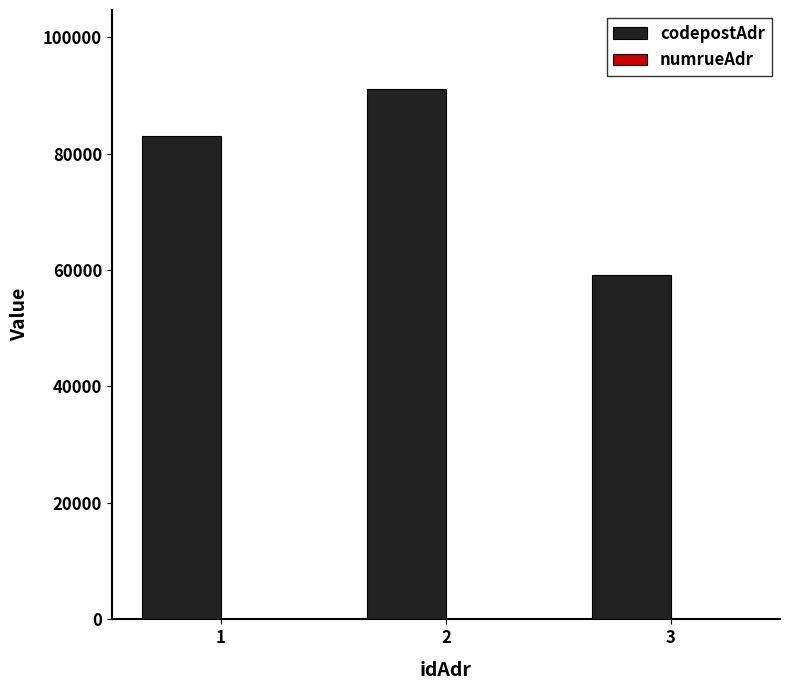

Which series has the largest total across all categories?

codepostAdr